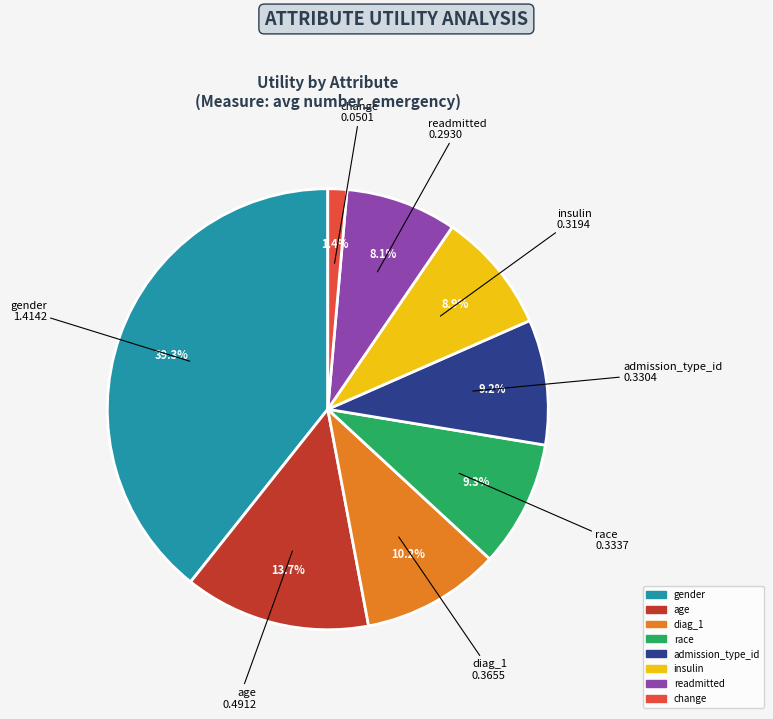

True or false: readmitted accounts for 8% of the total.

True